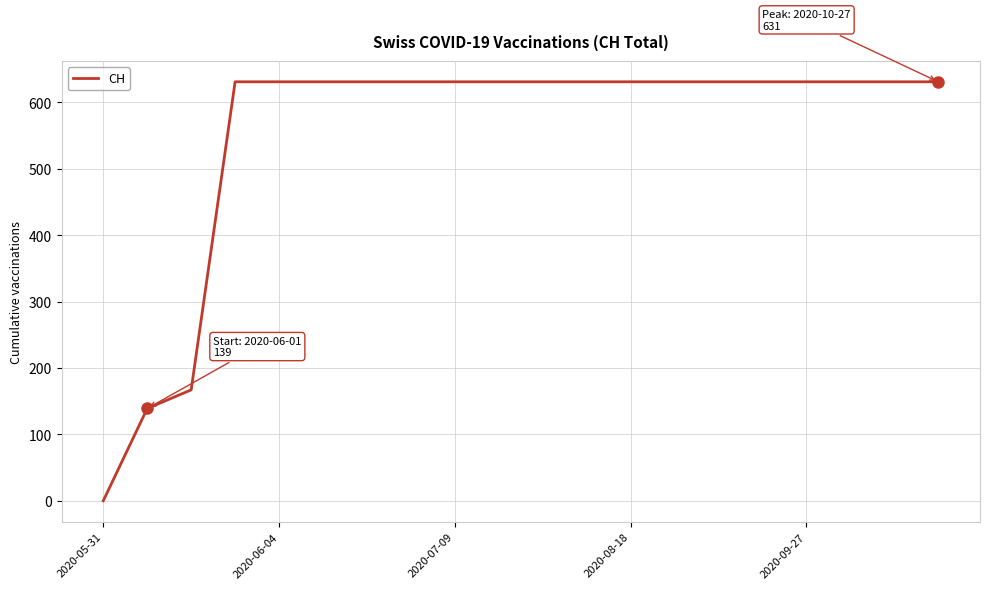

What is the maximum value shown in the chart?

631